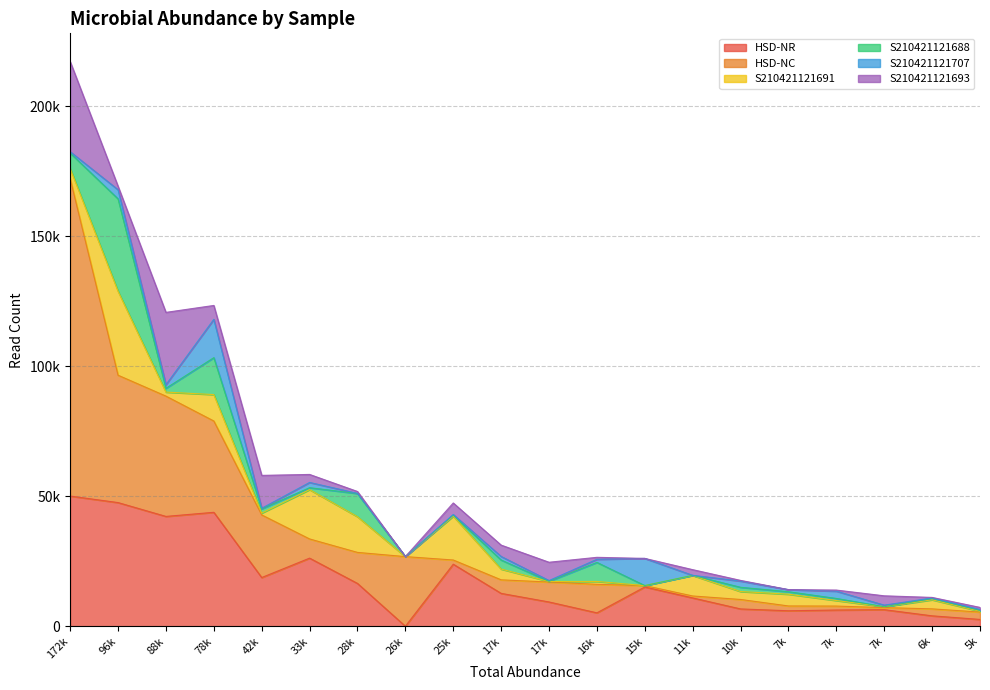

How many series are shown in this chart?

6